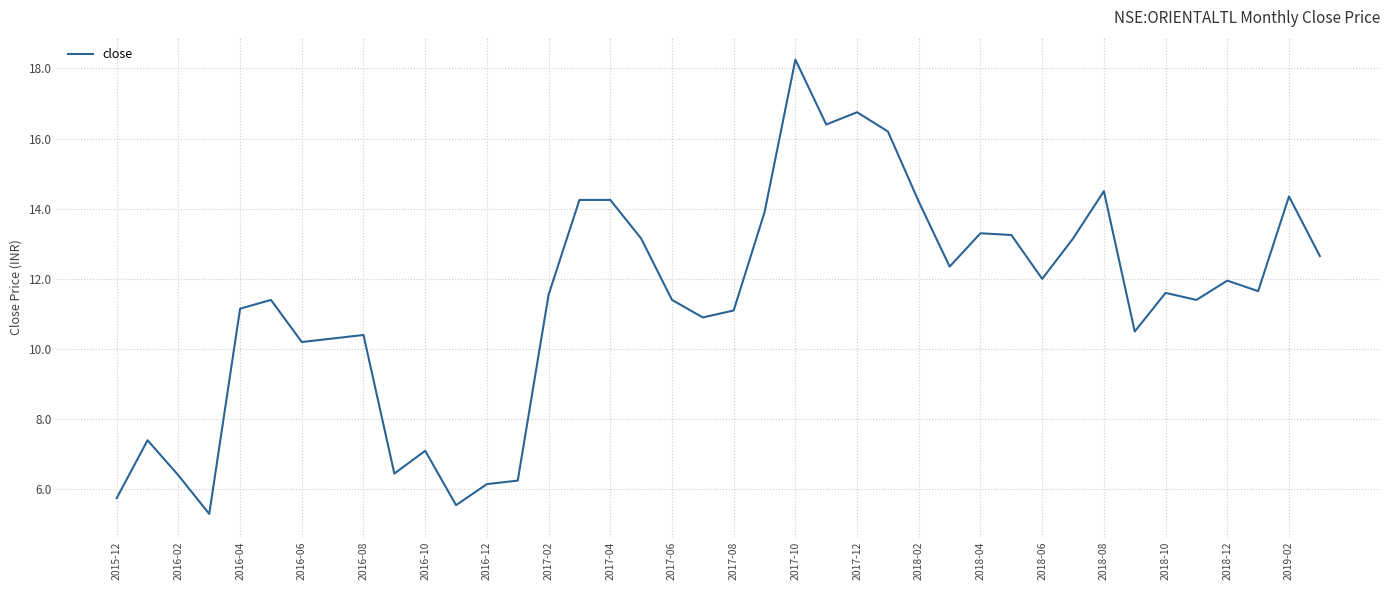

What is the smallest value displayed?

5.3